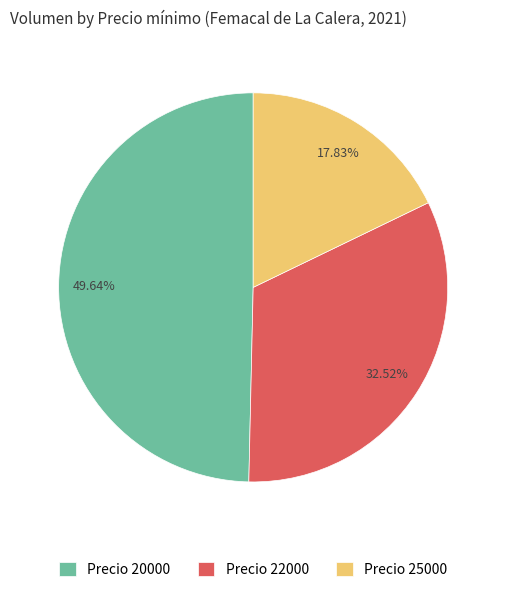

Between Precio 20000 and Precio 22000, which is larger?

Precio 20000